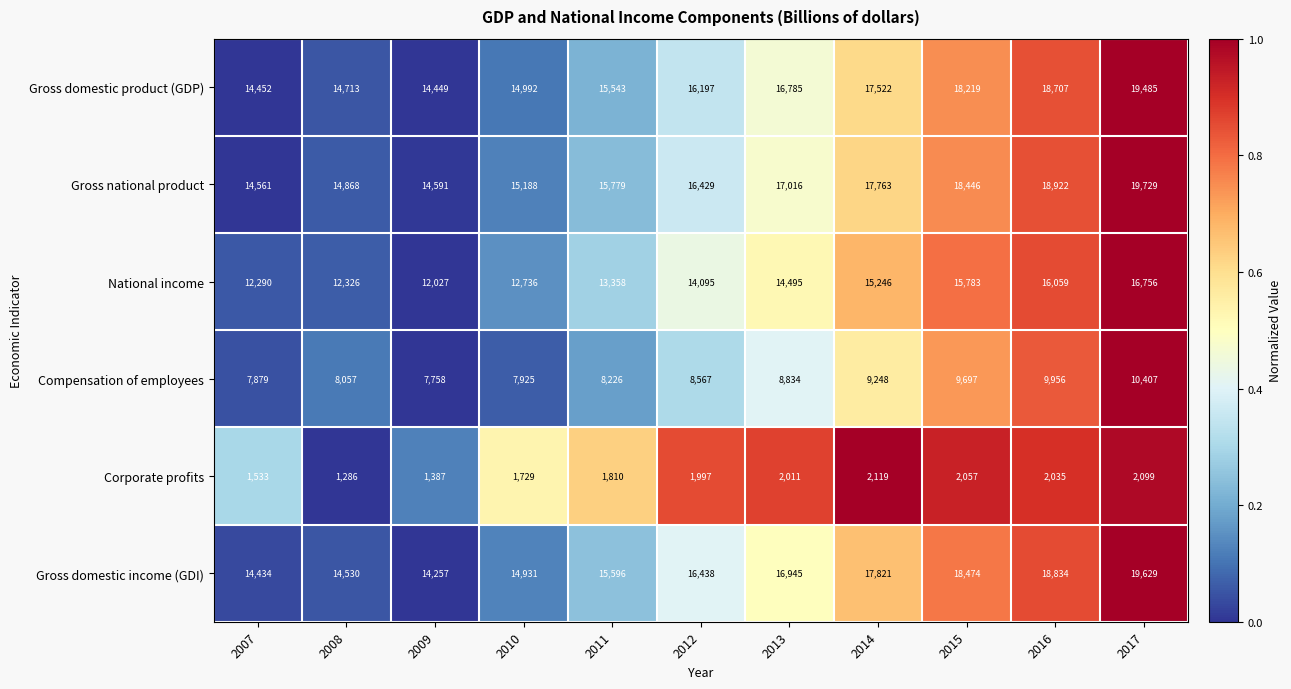

Is it true that Gross domestic income (GDI) equals 6108 at 2009?

False